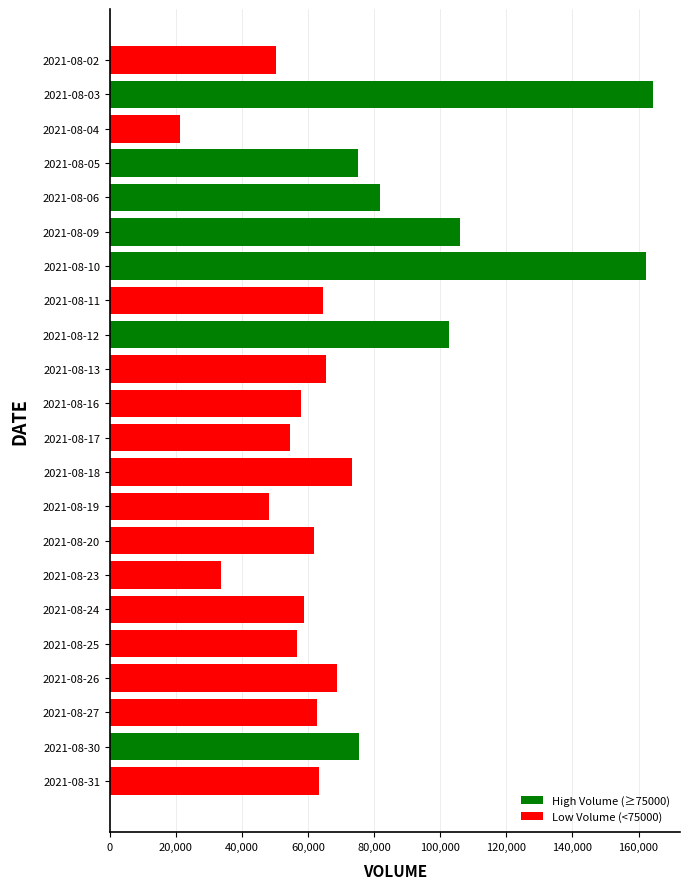

Read the value at 2021-08-20, to the nearest 10.

61810